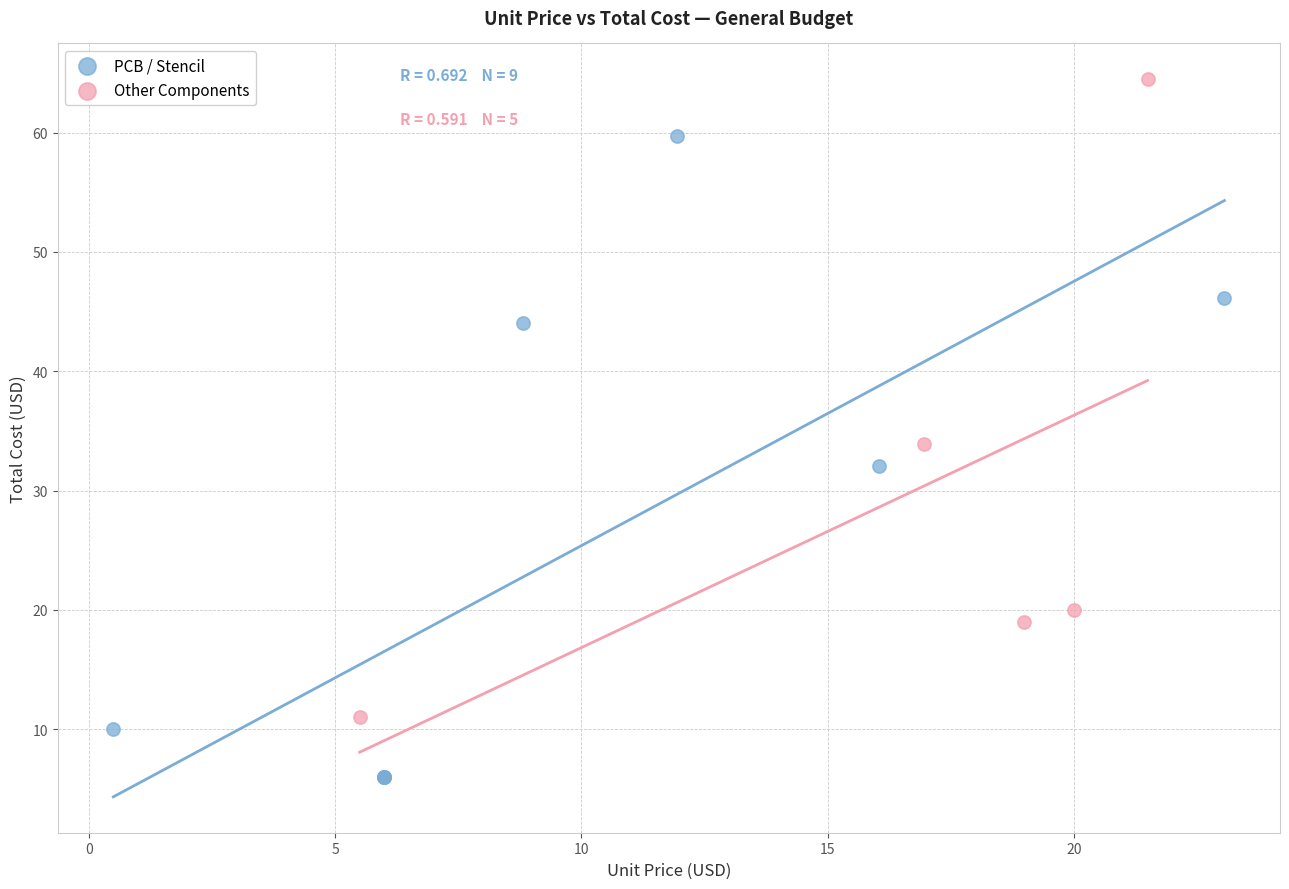

Which series reaches the maximum Y coordinate?

Other Components